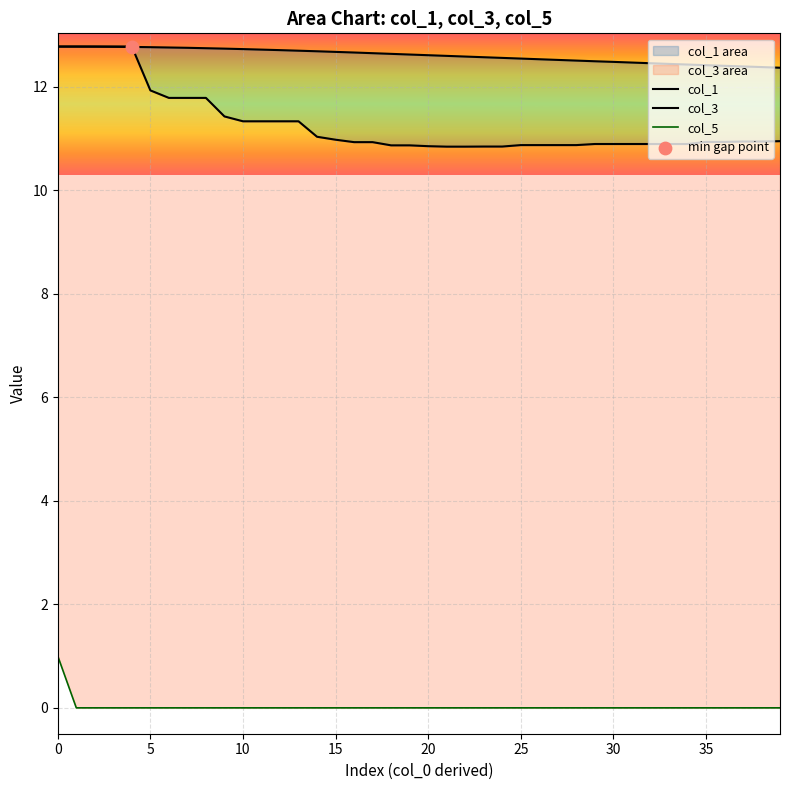

Which series contains the highest Y value?

col_1